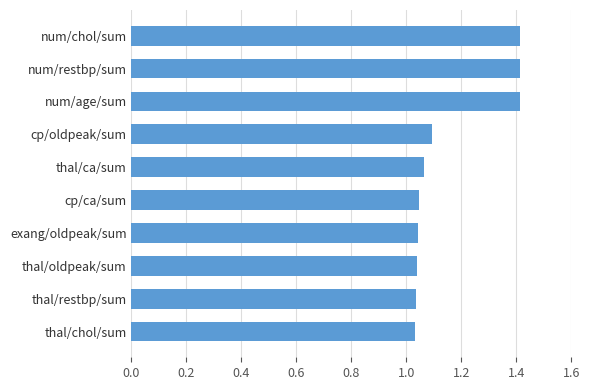

What value does the data have at num/restbp/sum?

1.4